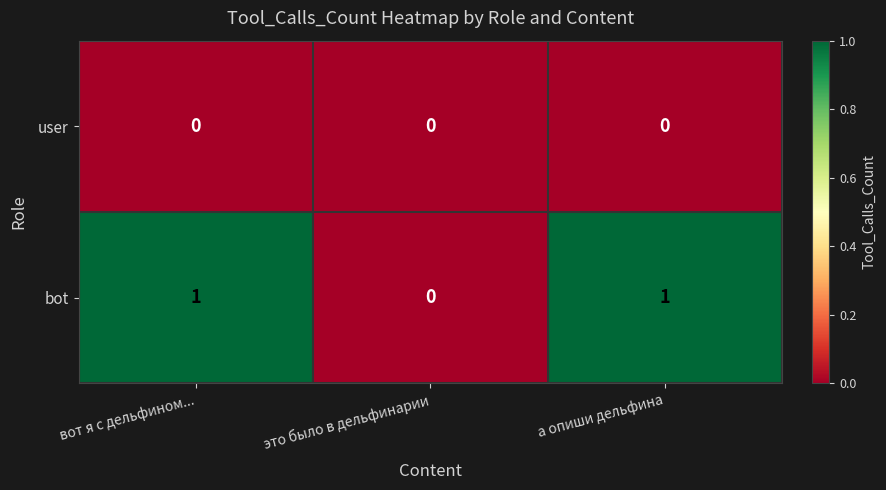

Which series has the largest total across all categories?

bot